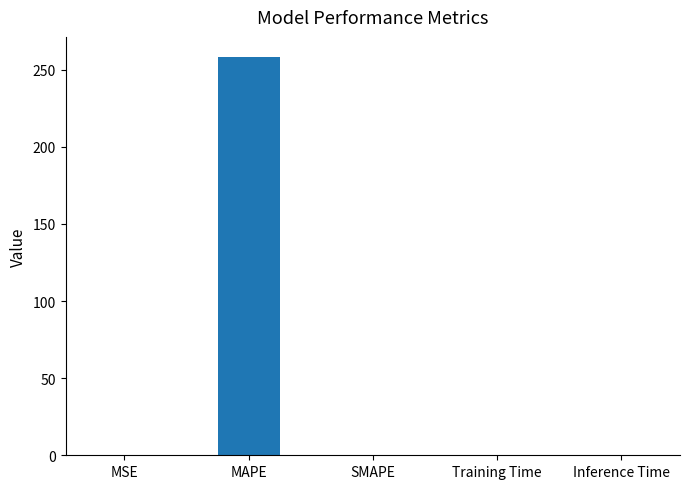

The value at MAPE is 424.4. True or false?

False